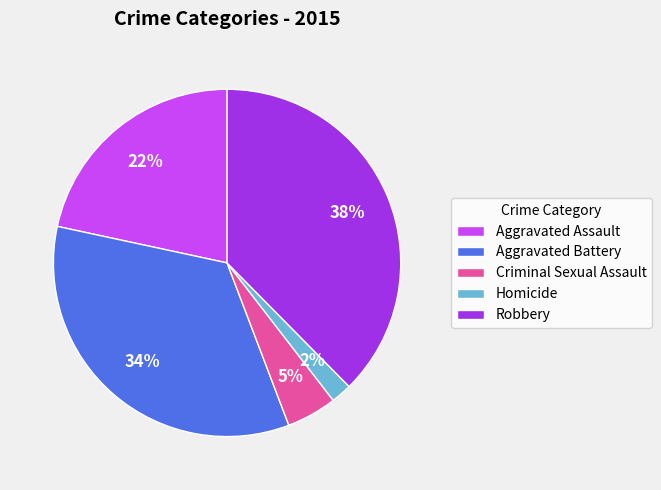

How many segments does this pie chart have?

5